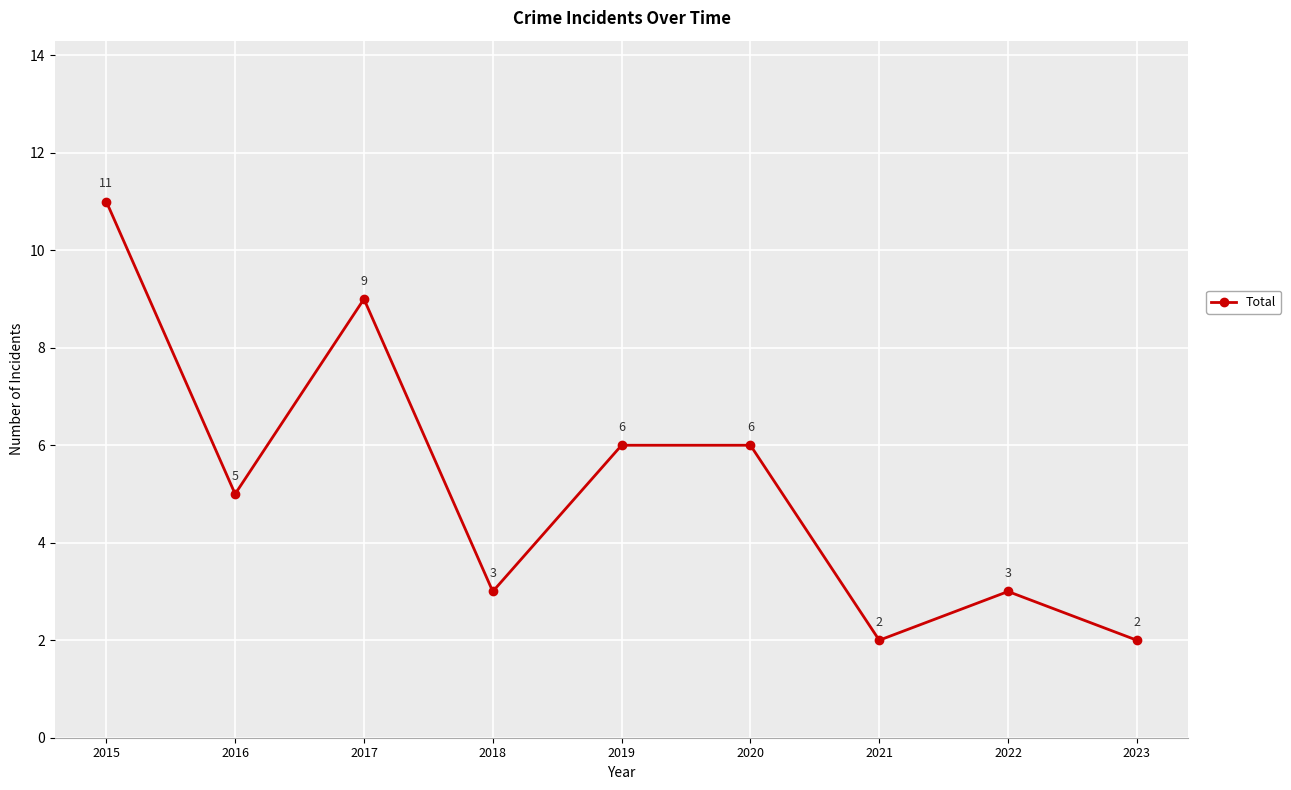

What is the value of the 5th point from the left?

6